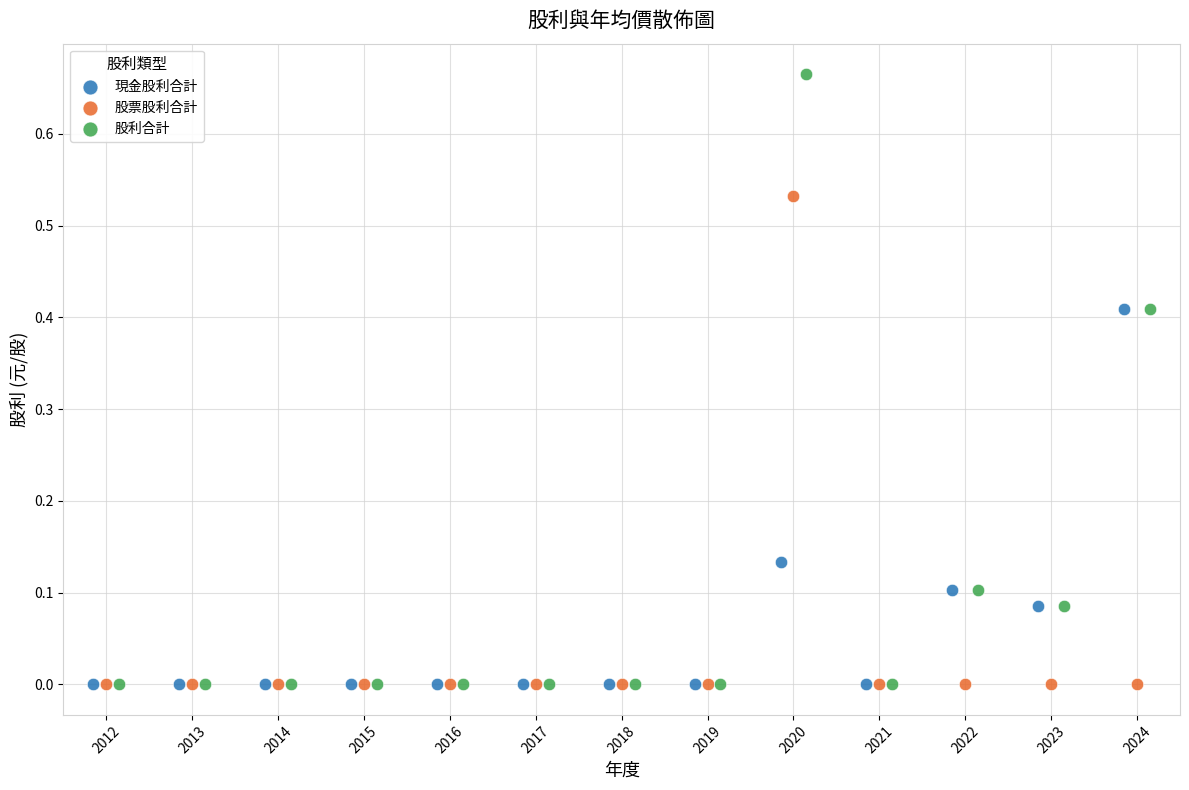

What are all the series names shown in the legend?

現金股利合計, 股票股利合計, 股利合計